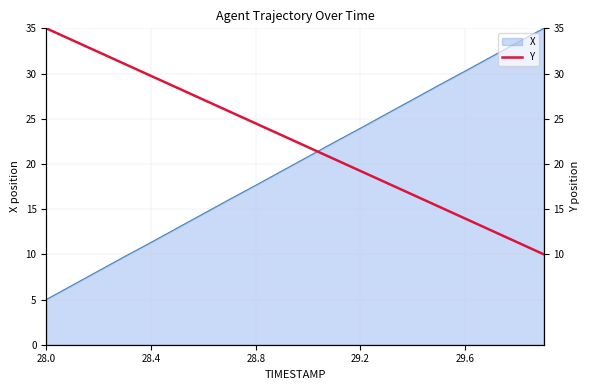

True or false: X has a value of 8.4 at 29.2.

False